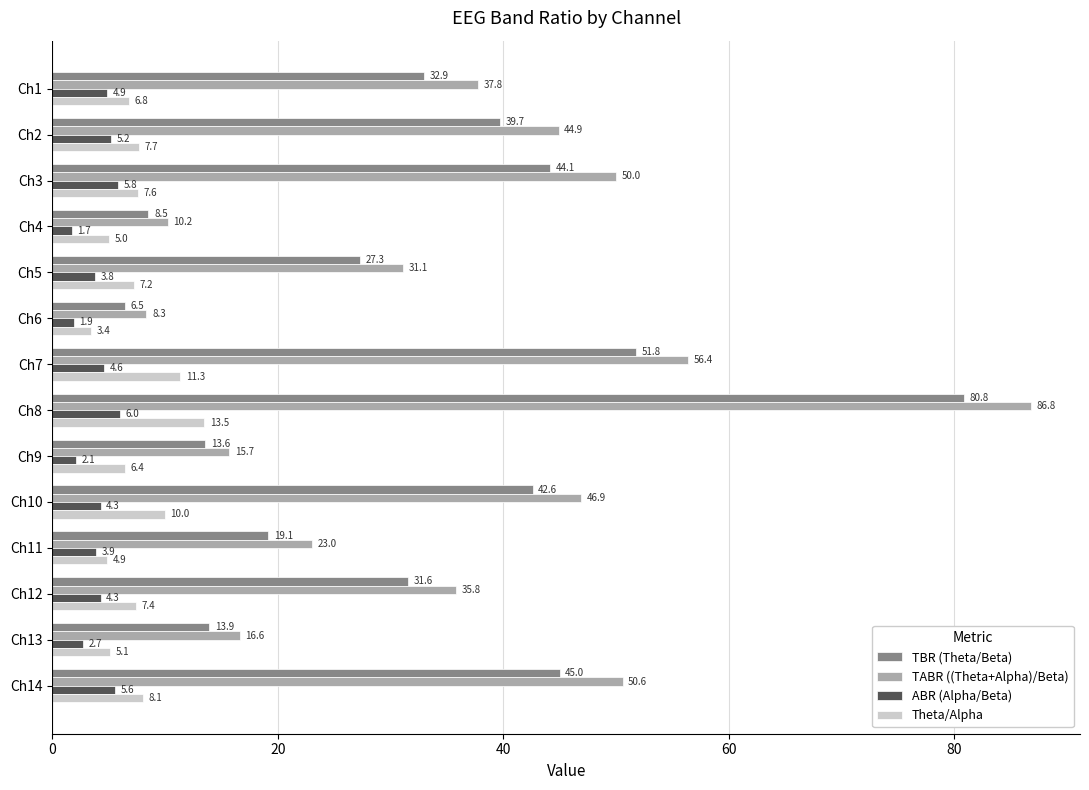

True or false: ABR (Alpha/Beta) has a value of 0.9 at Ch5.

False